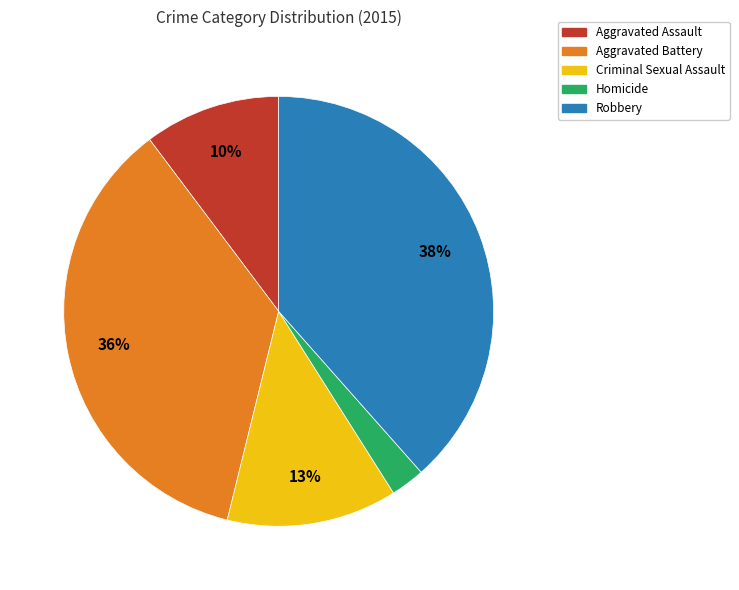

Which has a higher value, Aggravated Battery or Robbery?

Robbery